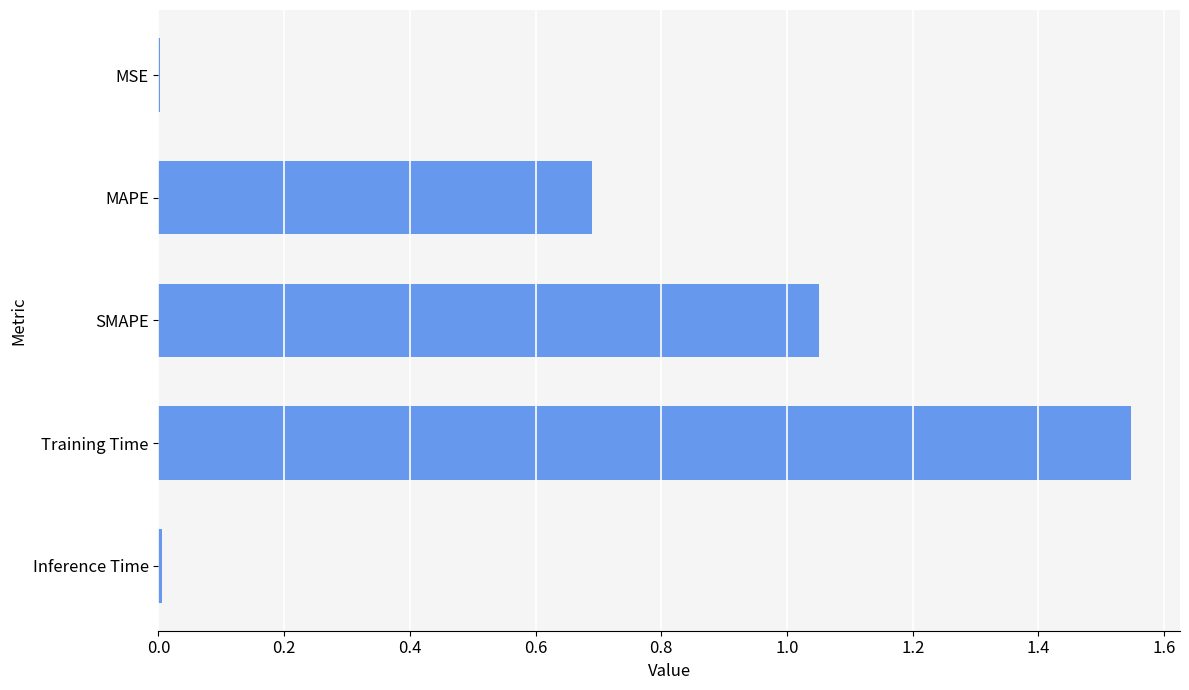

Which has a higher value, Inference Time or Training Time?

Training Time